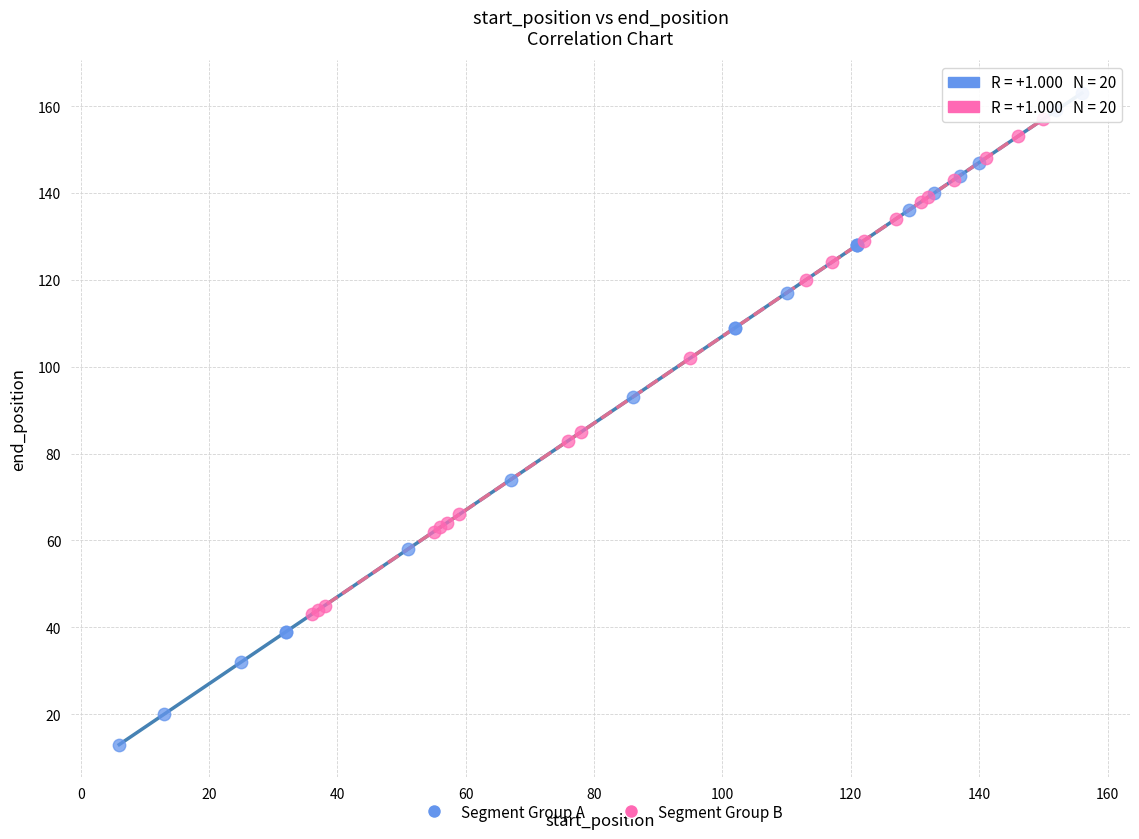

Which series has the largest Y range (max minus min)?

Segment Group A